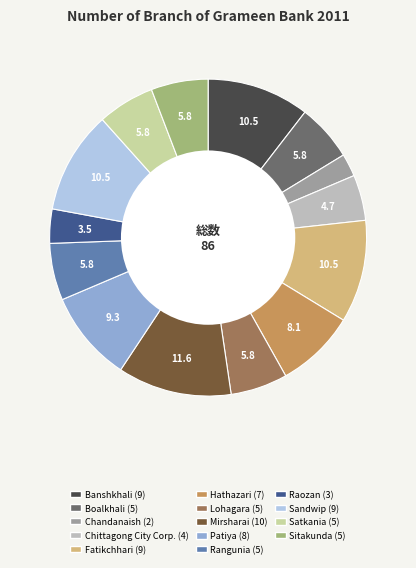

Is Hathazari the majority of the pie?

No